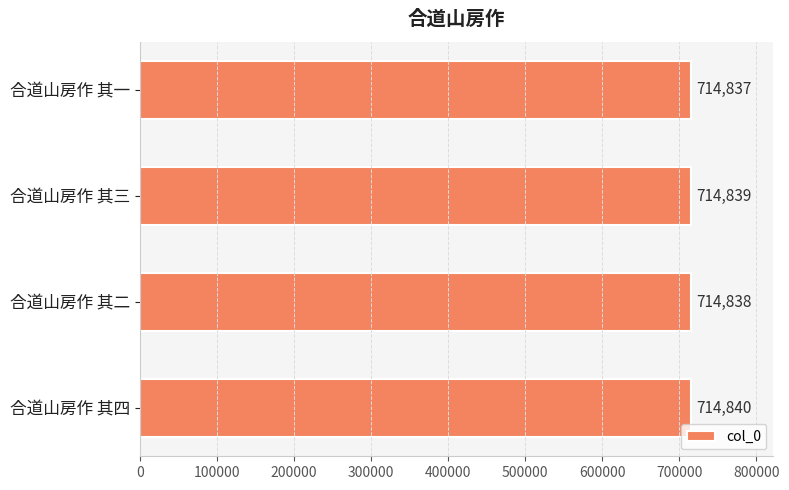

What is the value of the 3rd bar from the top?

714838